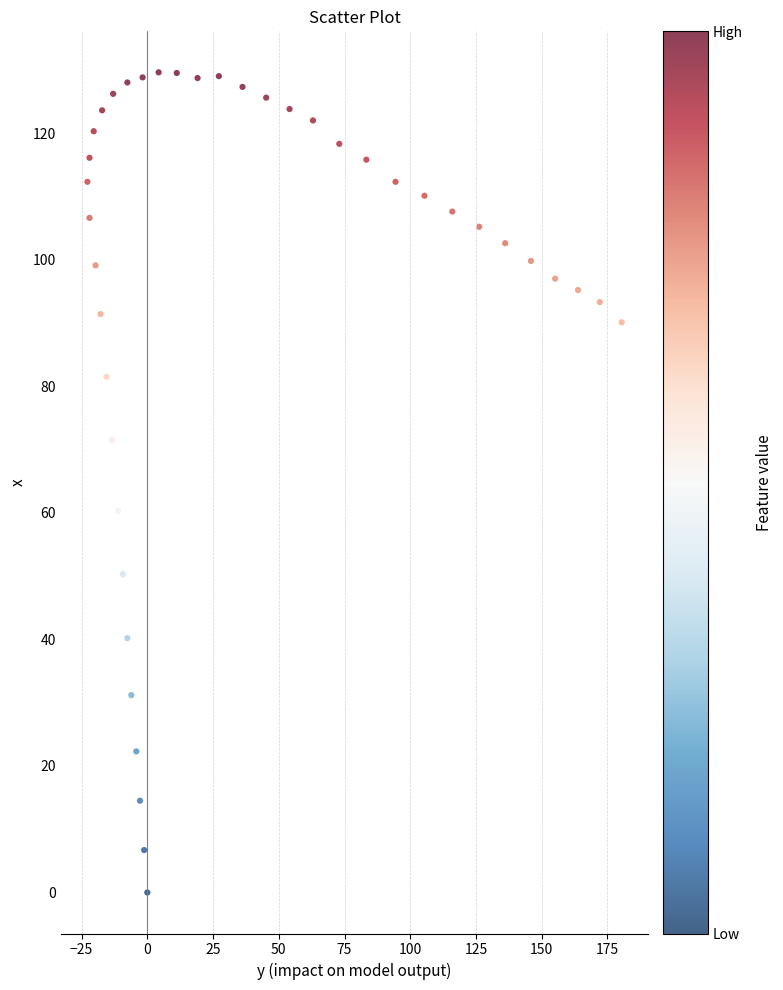

What is the range of Y values (max minus min)?

129.6